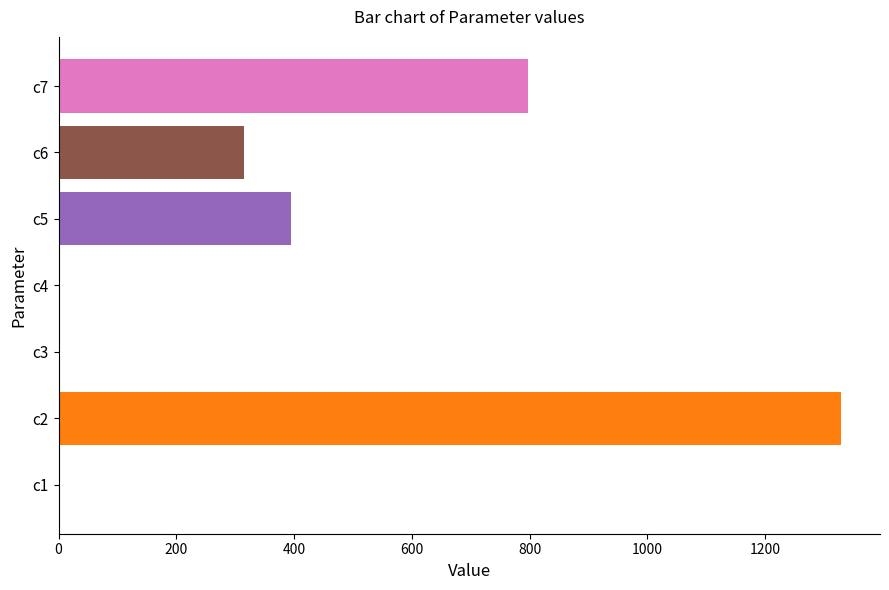

The value at c7 is 796.9. True or false?

True